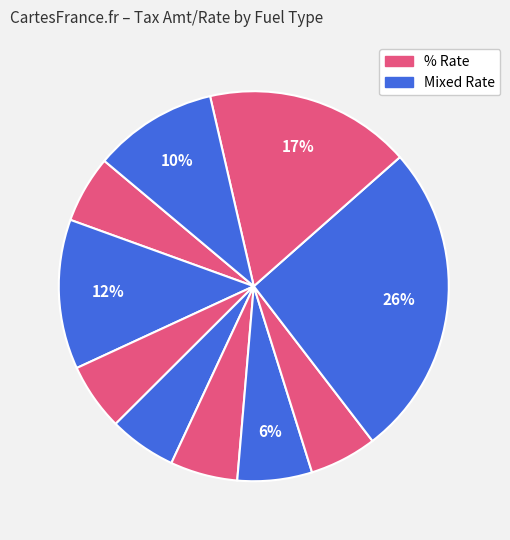

How many slices are in this pie chart?

10